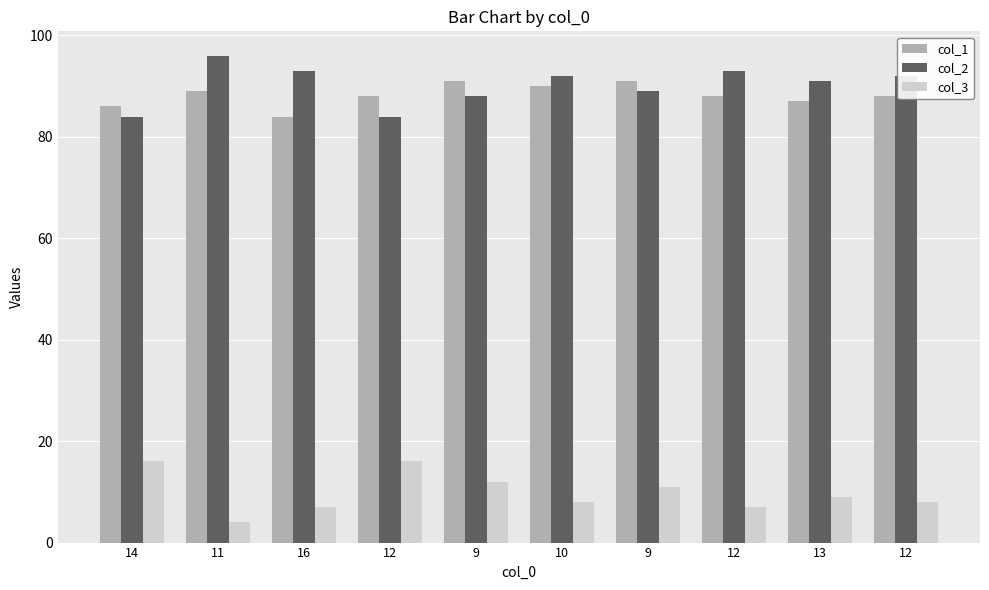

How many bars are there in each group?

3